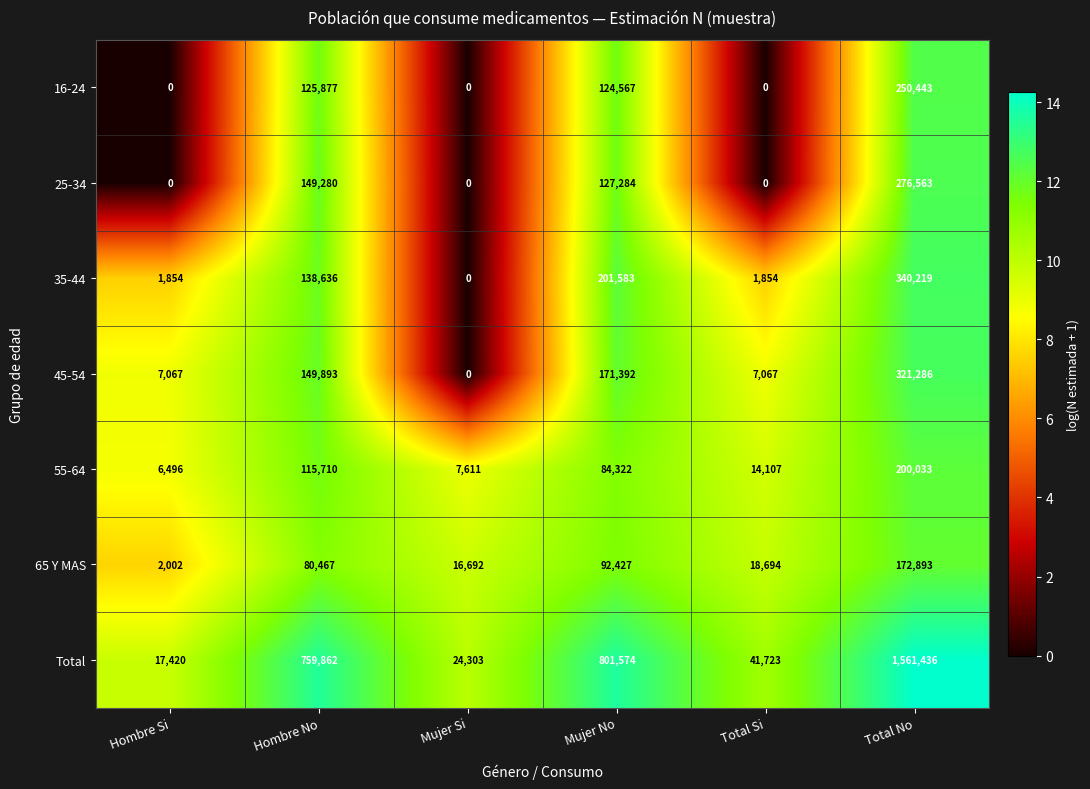

True or false: 35-44 has a value of 919 at Total Si.

False